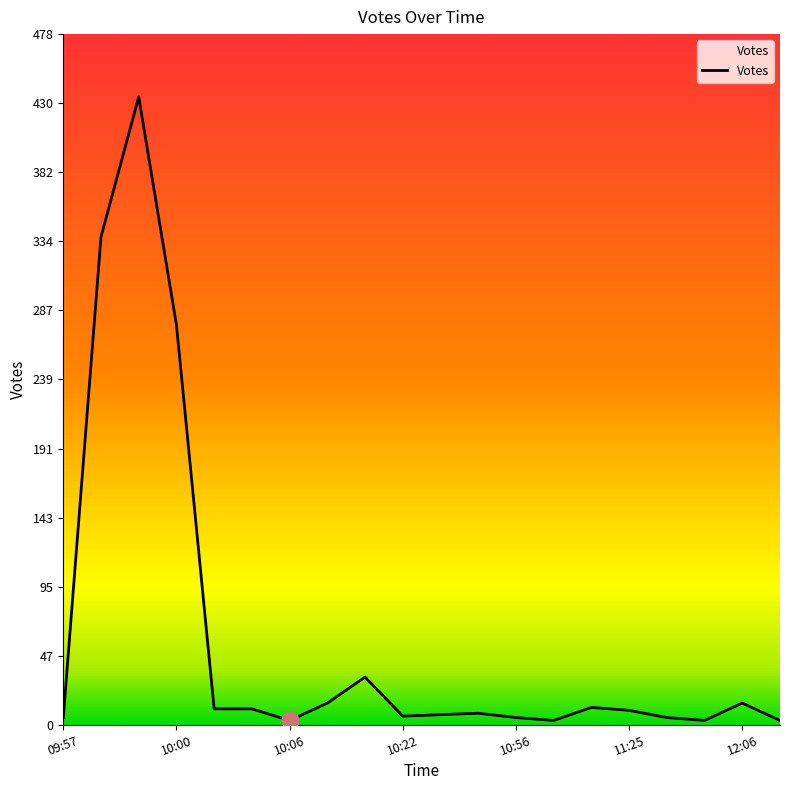

What is the greatest value displayed?

435